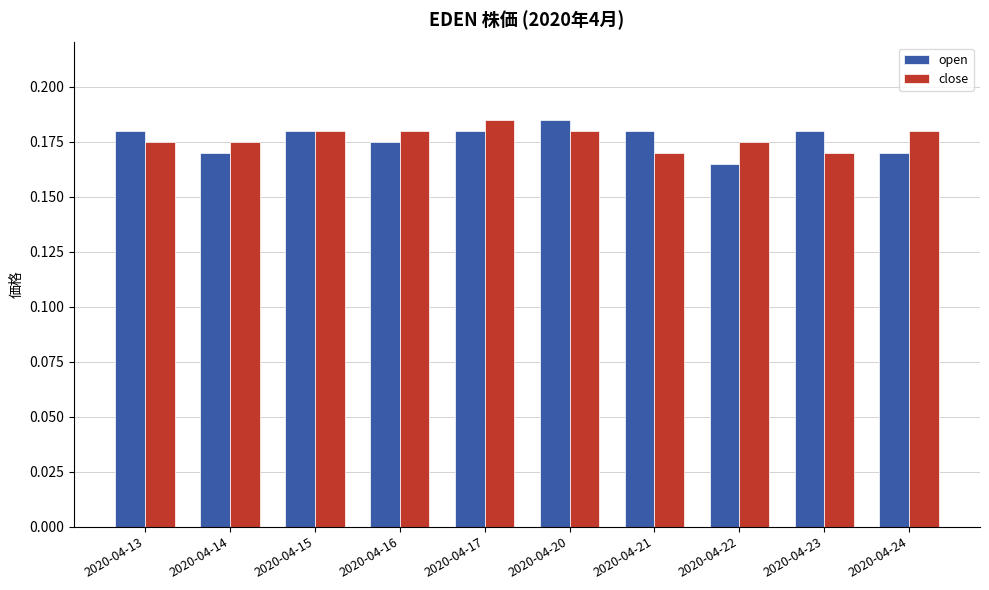

How many open values are between 0 and 1?

10